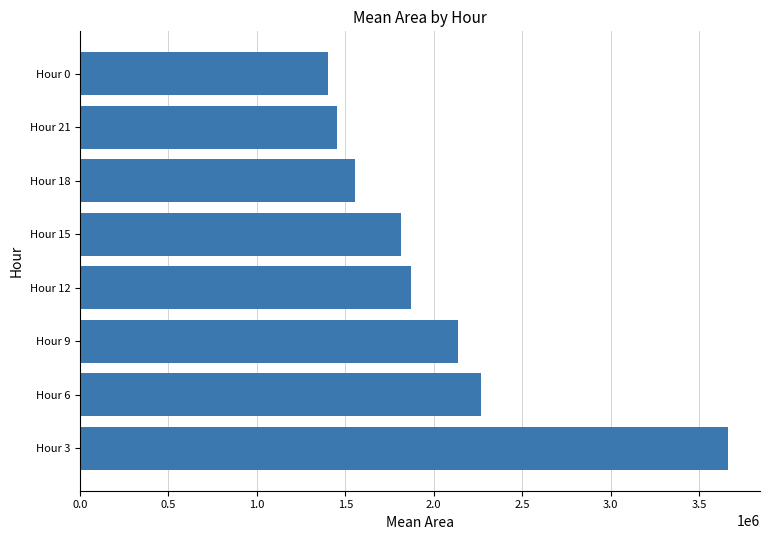

The value at Hour 9 is 2136354. True or false?

True